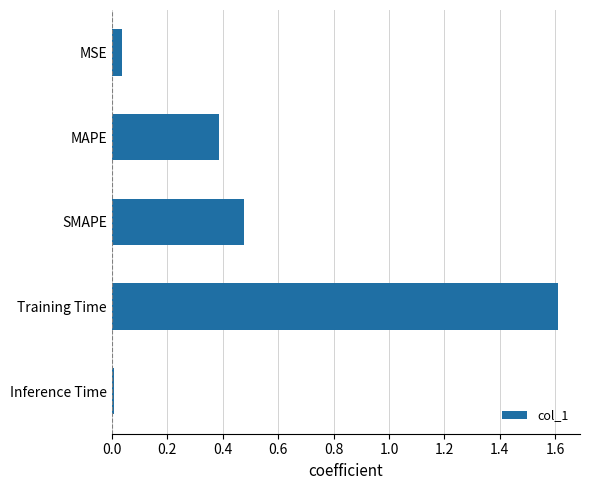

What position from the top is Training Time?

4